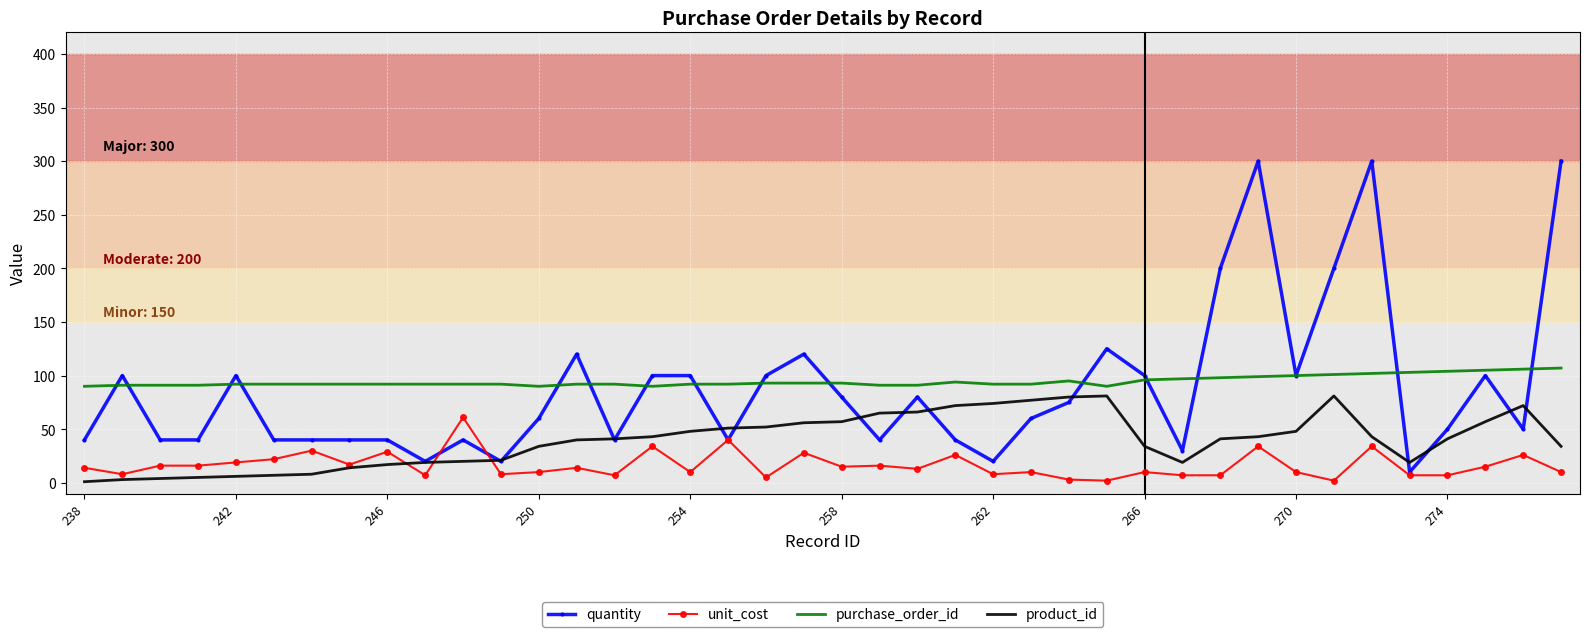

What is the minimum value for quantity?

10